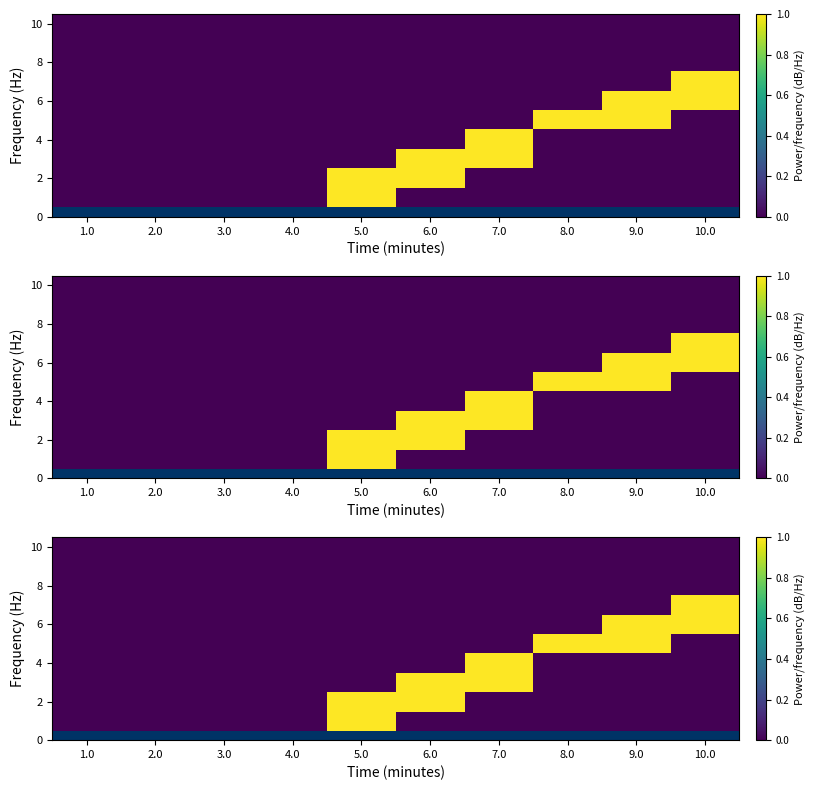

How many data points does each series have?

10